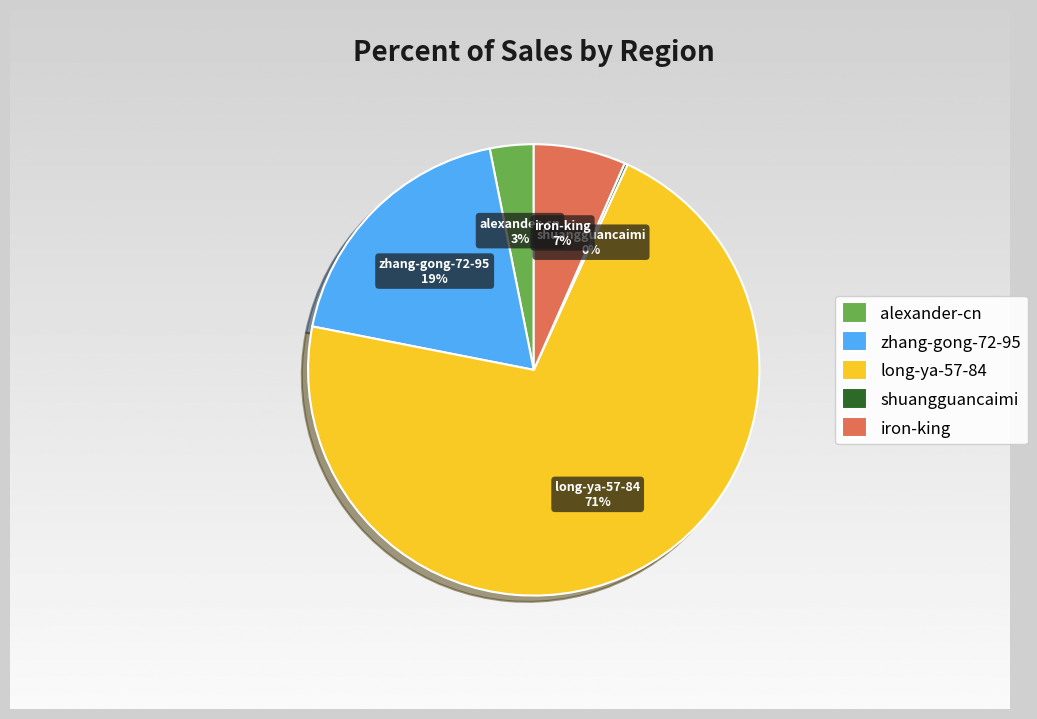

Which category has the biggest portion of the pie?

long-ya-57-84